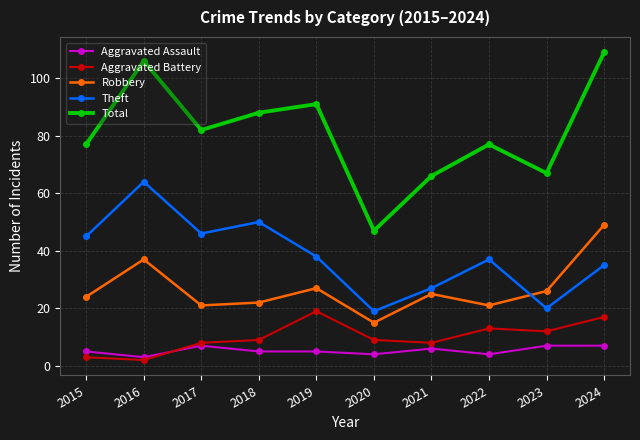

What is the sum of the Aggravated Assault values at 2024 and 2020?

11